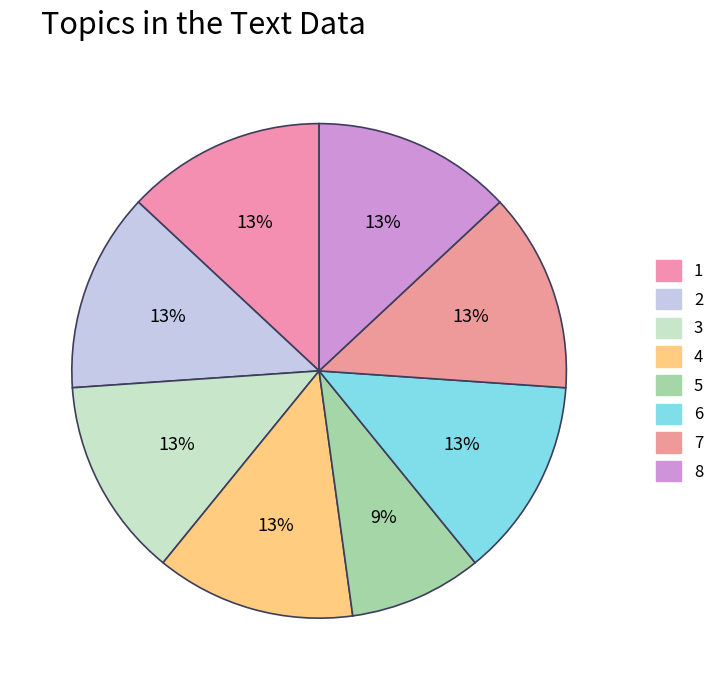

Which slice is the smallest?

5